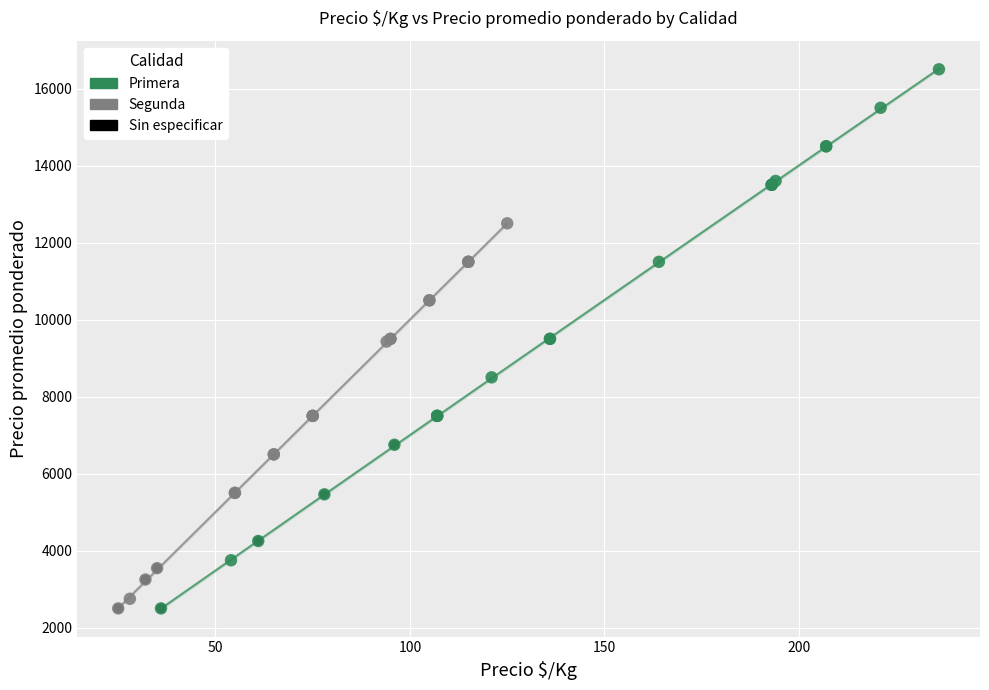

Which series has the largest Y range (max minus min)?

Primera